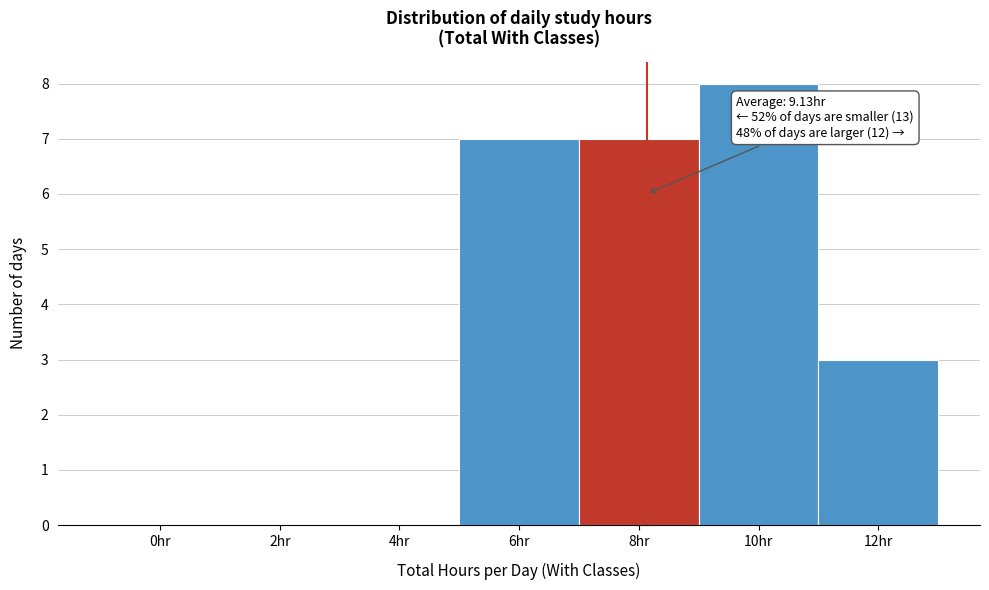

Reading left to right, list all the values displayed in this chart.

0hr=0	2hr=0	4hr=0	6hr=7	8hr=7	10hr=8	12hr=3